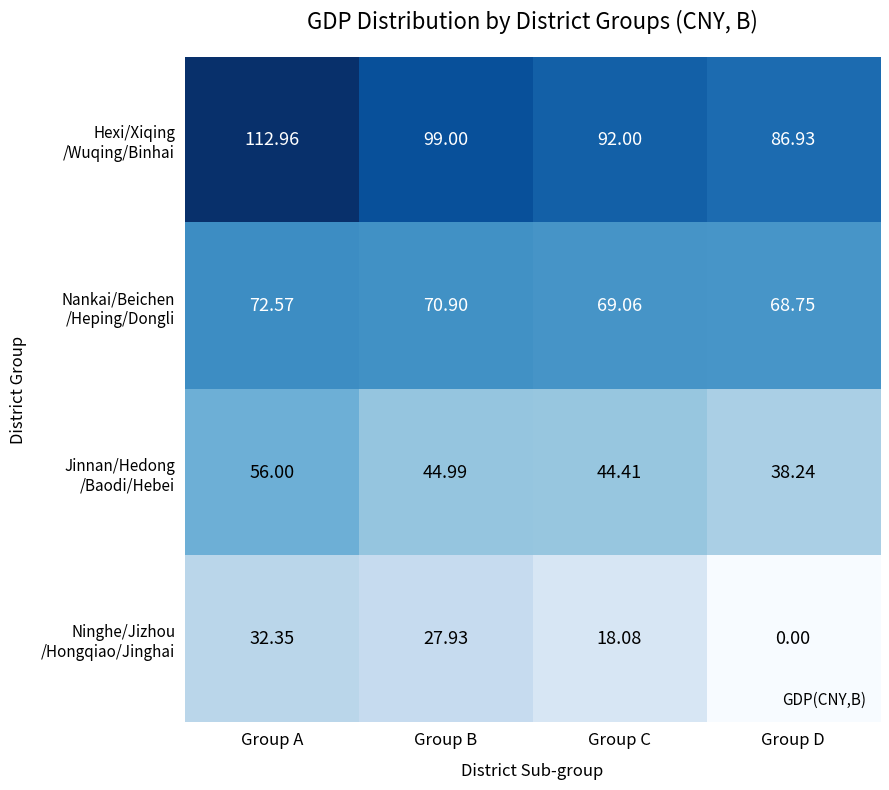

Which category has the lowest value across all series?

Group D